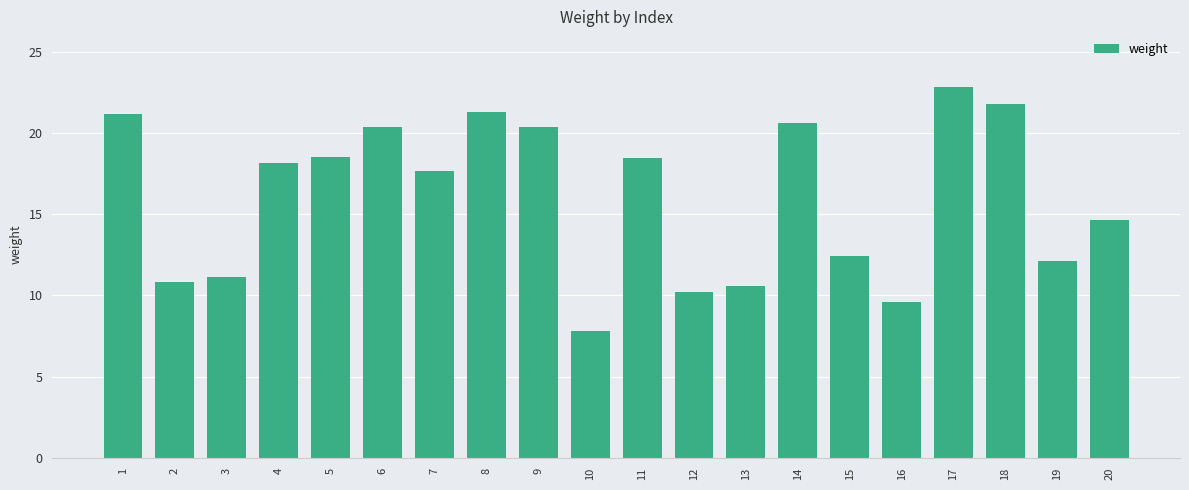

How many data points are less than 18?

10